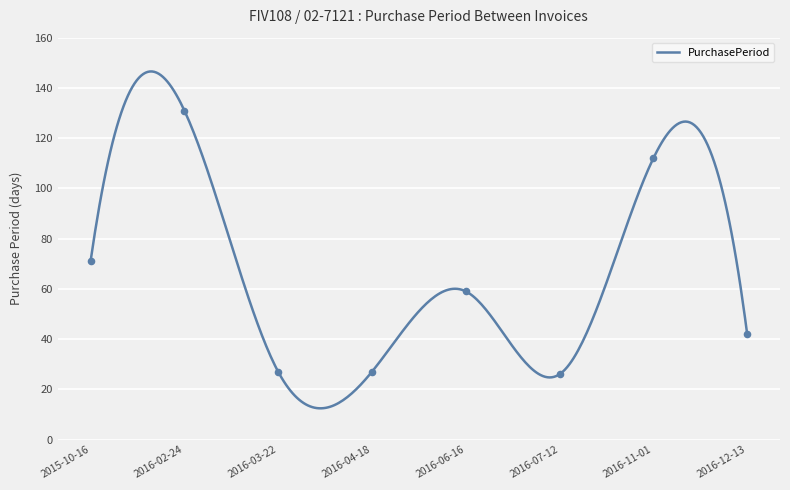

Which has a higher value, 2016-12-13 or 2016-07-12?

2016-12-13